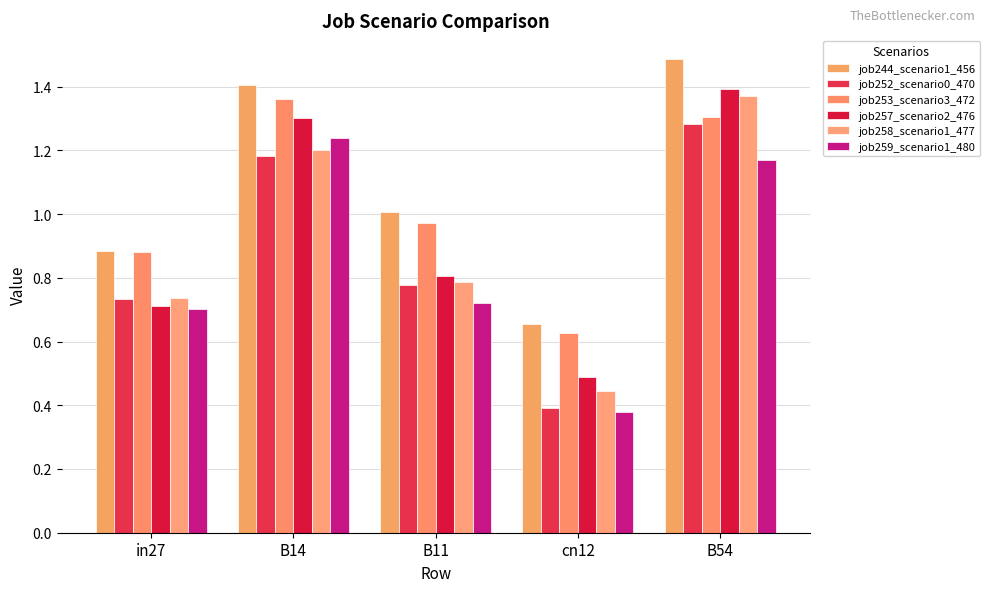

Reading right to left, what are all the values shown in this chart?

job244_scenario1_456: B54=1.5	cn12=0.7	B11=1.0	B14=1.4	in27=0.9
job252_scenario0_470: B54=1.3	cn12=0.4	B11=0.8	B14=1.2	in27=0.7
job253_scenario3_472: B54=1.3	cn12=0.6	B11=1.0	B14=1.4	in27=0.9
job257_scenario2_476: B54=1.4	cn12=0.5	B11=0.8	B14=1.3	in27=0.7
job258_scenario1_477: B54=1.4	cn12=0.4	B11=0.8	B14=1.2	in27=0.7
job259_scenario1_480: B54=1.2	cn12=0.4	B11=0.7	B14=1.2	in27=0.7